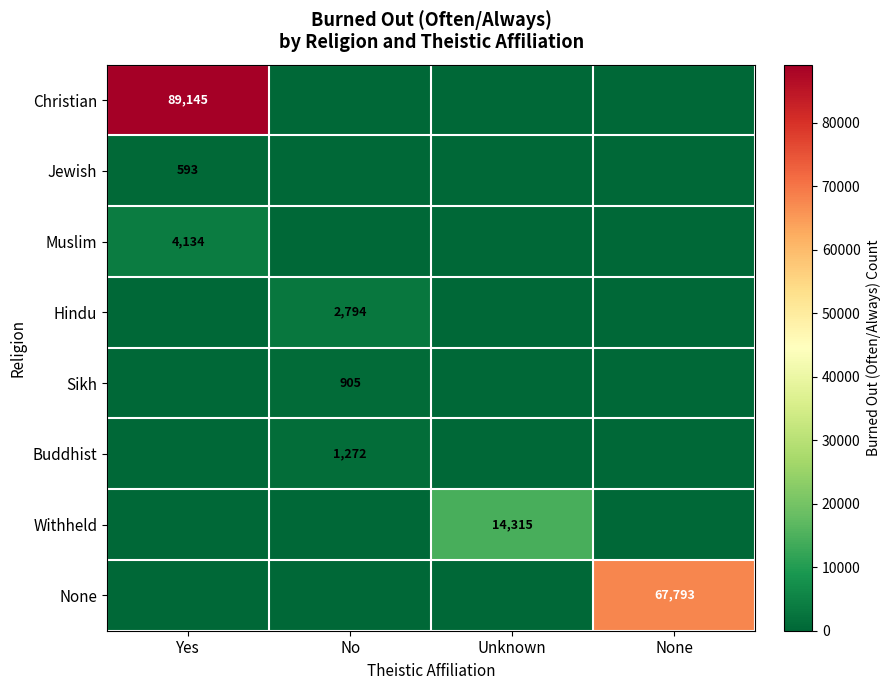

True or false: Sikh has a value of 905 at No.

True